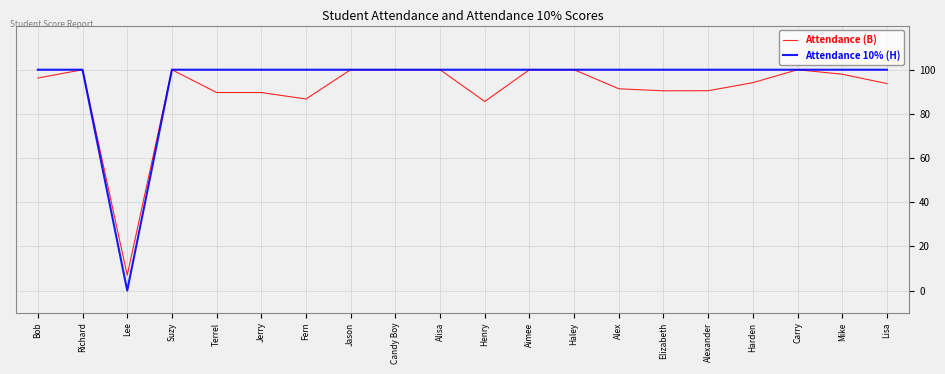

How many lines are shown in the chart?

2